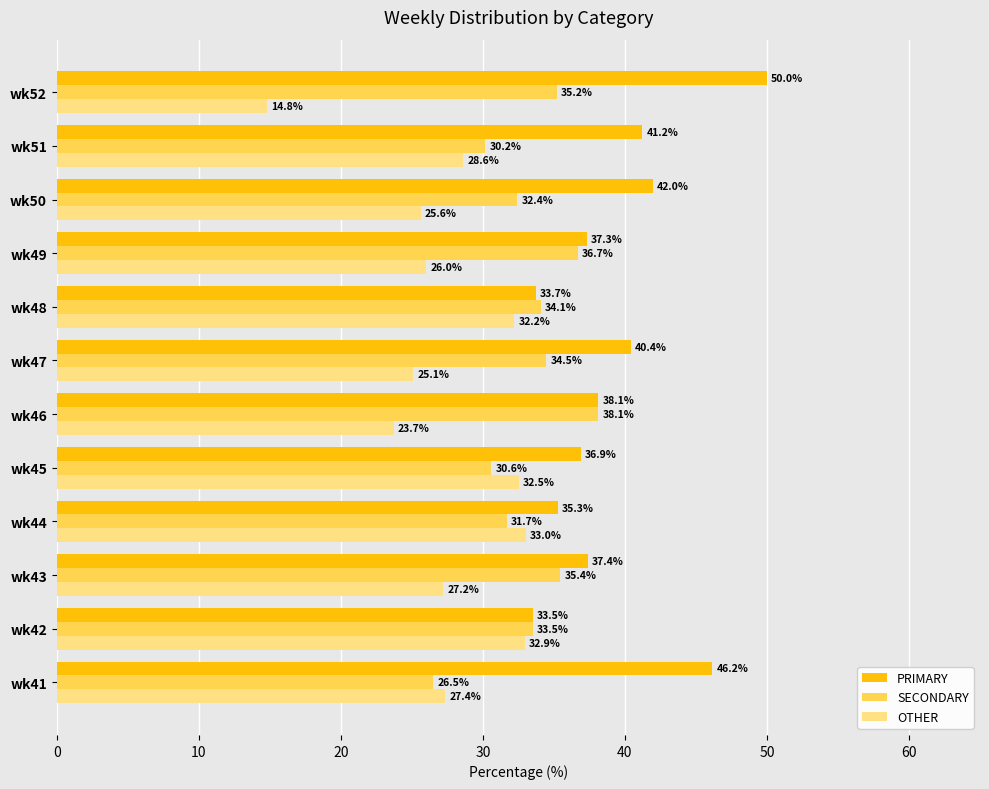

Which category has the highest value across all series?

wk52